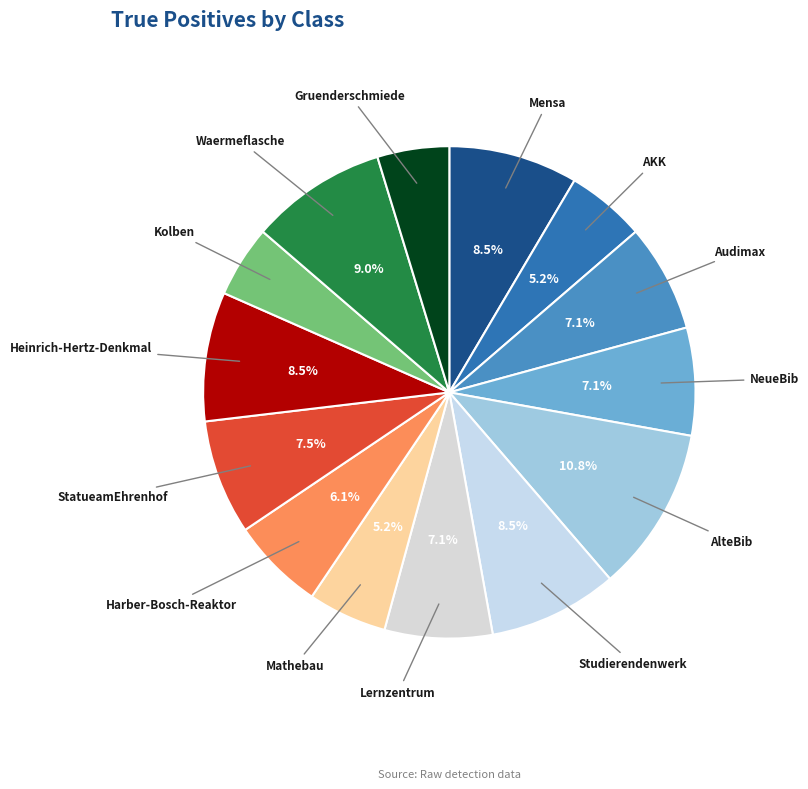

Rank the categories by value from lowest to highest.

Kolben, Gruenderschmiede, AKK, Mathebau, Harber-Bosch-Reaktor, Audimax, NeueBib, Lernzentrum, StatueamEhrenhof, Mensa, Studierendenwerk, Heinrich-Hertz-Denkmal, Waermeflasche, AlteBib